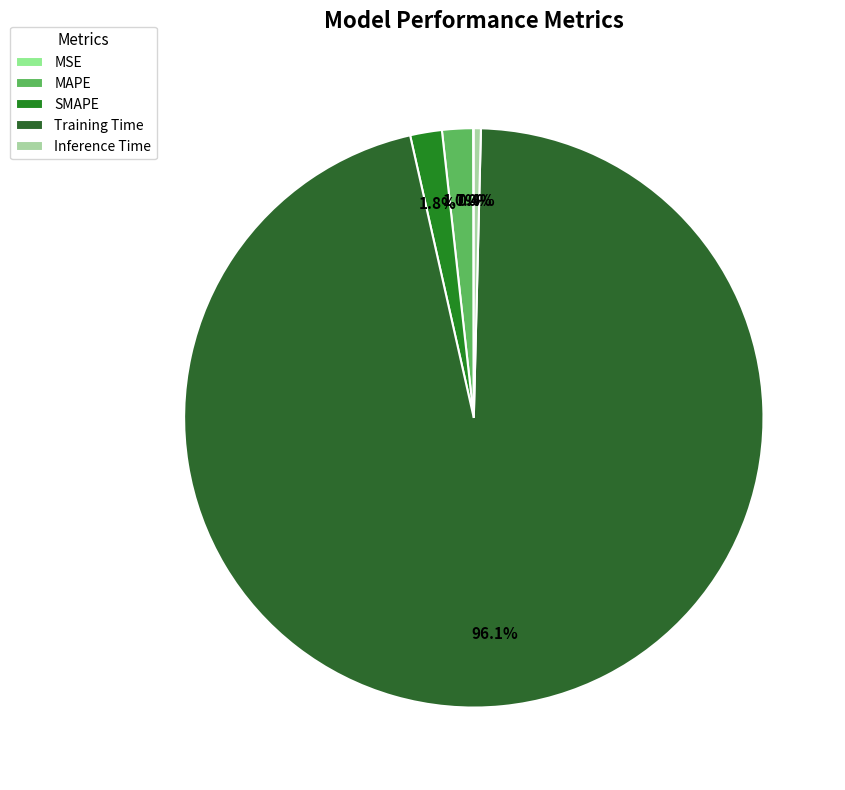

What percentage is the MAPE slice, to the nearest percent?

2%